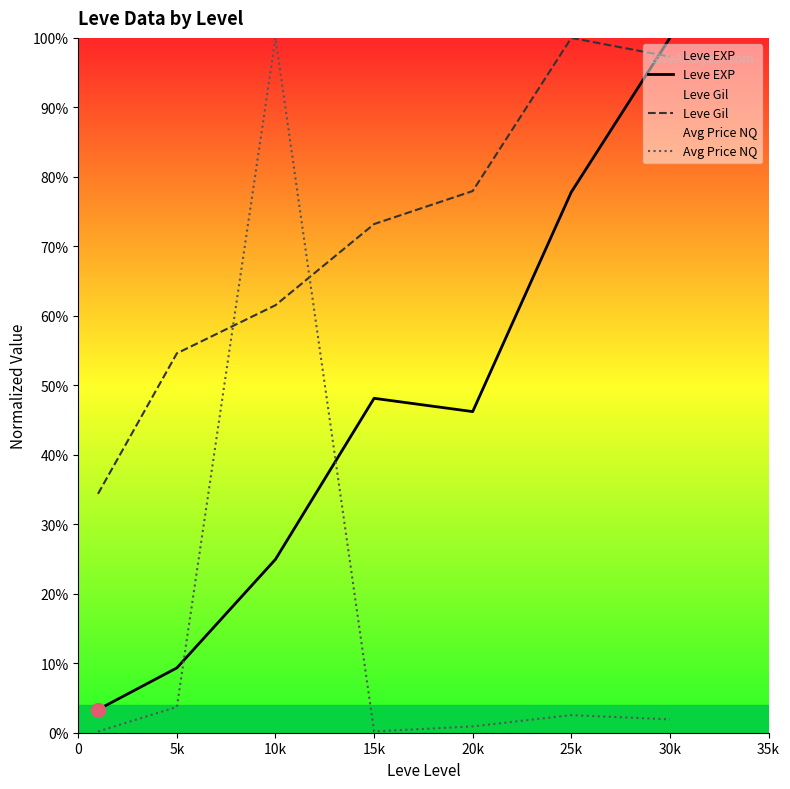

What position from the right is 25k?

2